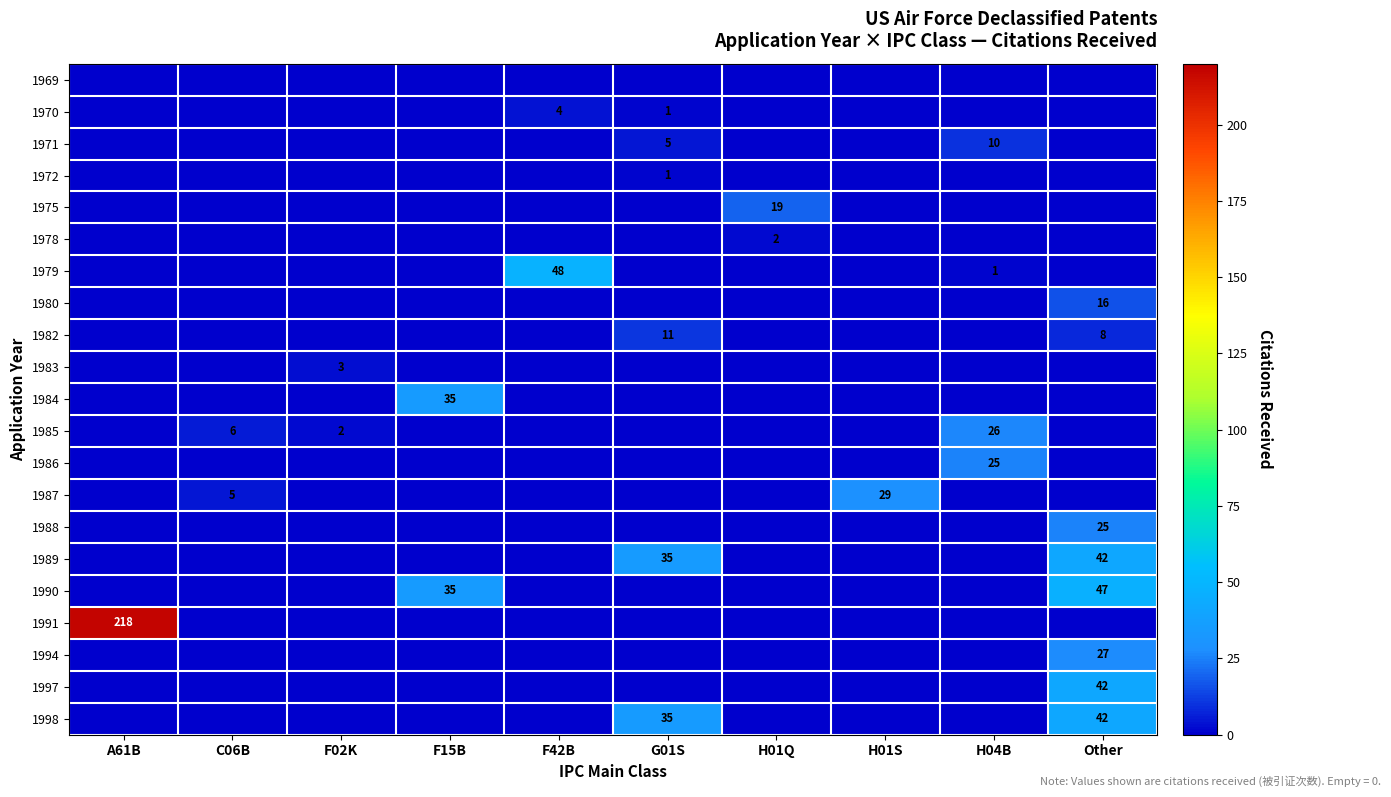

Is it true that 1980 equals 21 at Other?

False